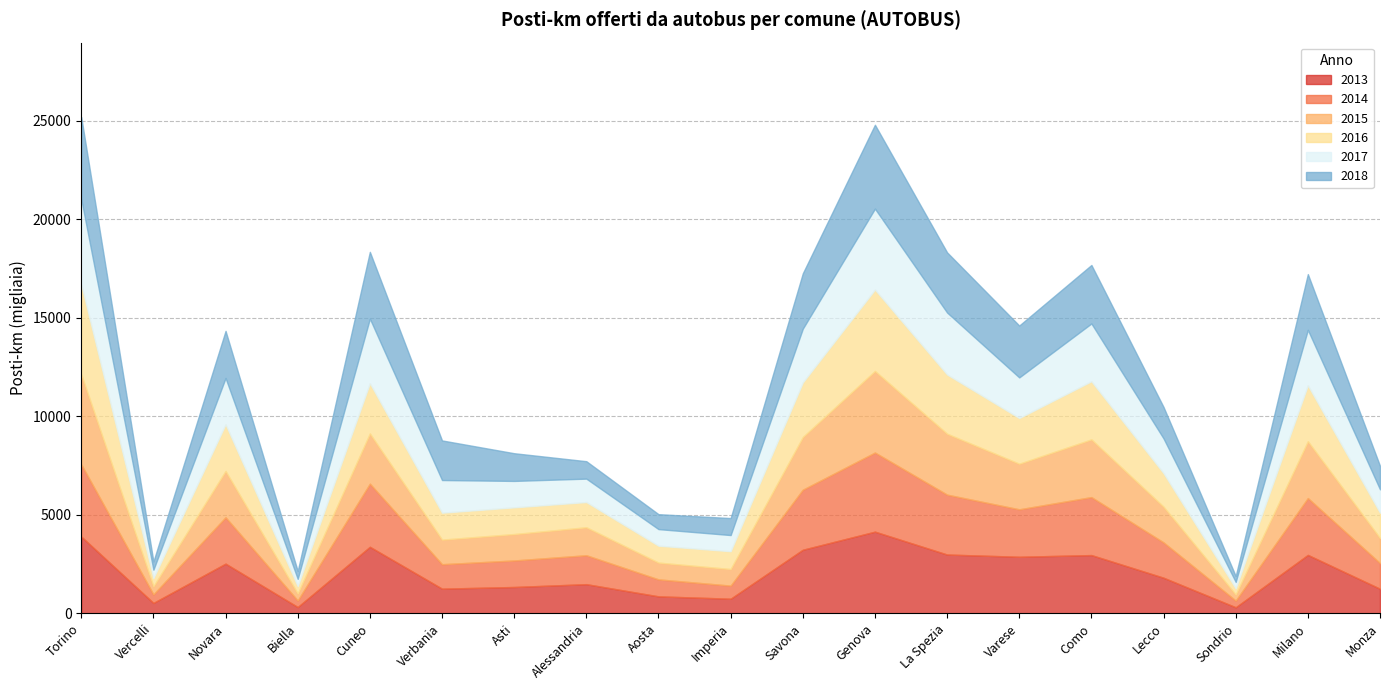

Between Biella and Como, which series saw the biggest shift?

2013